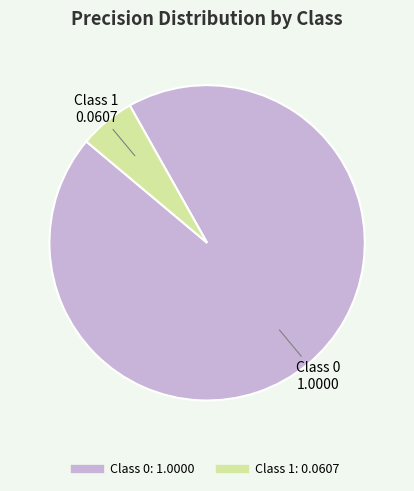

To the nearest percent, what is the average slice percentage?

50%